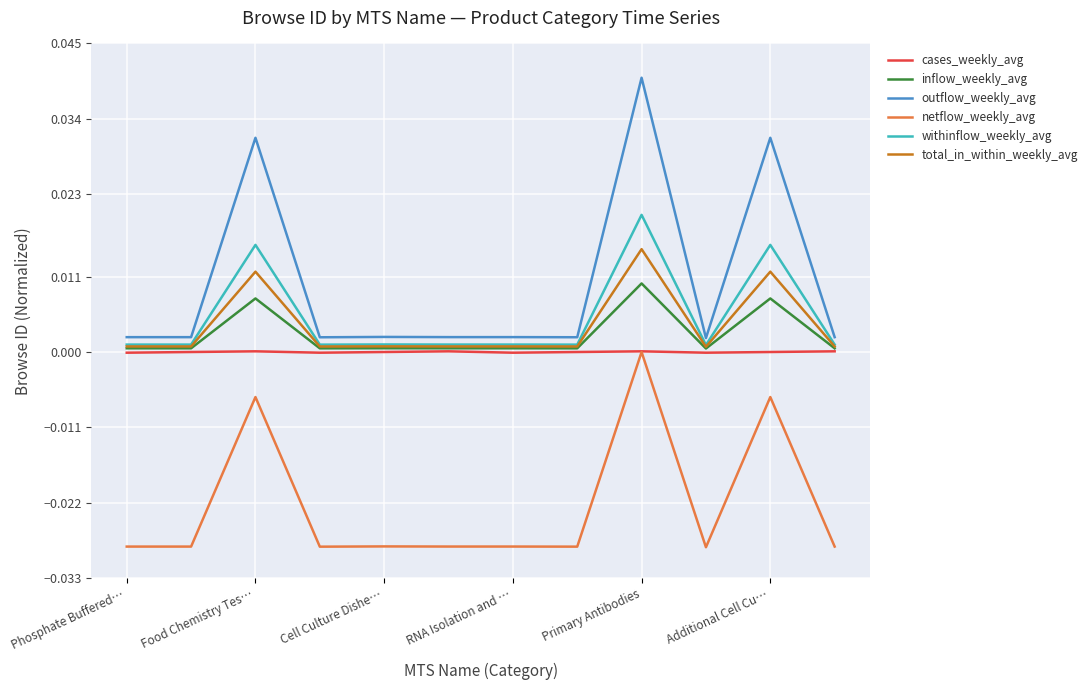

Which series has the widest spread of values?

outflow_weekly_avg